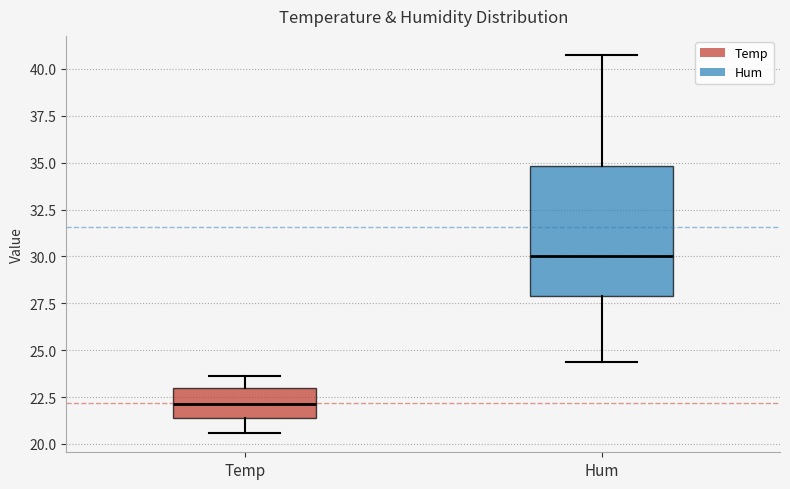

Which box has the highest median line?

Hum